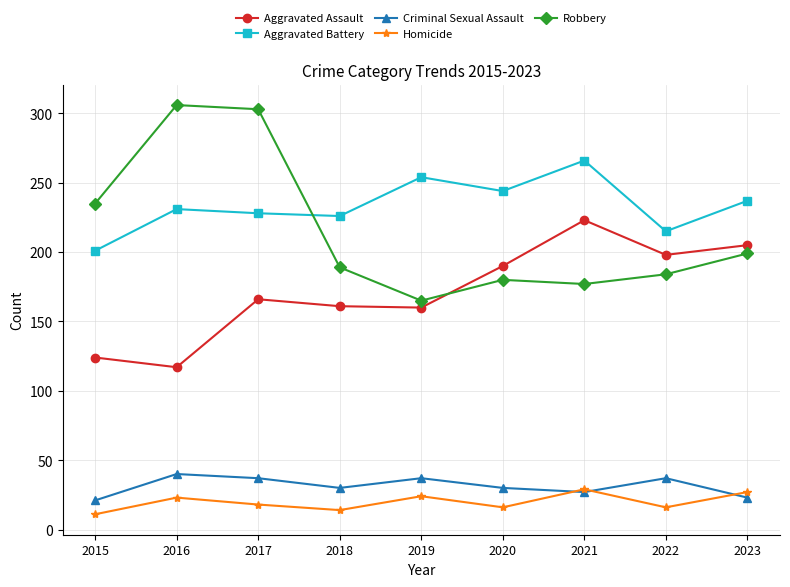

True or false: Aggravated Battery has a value of 300 at 2022.

False